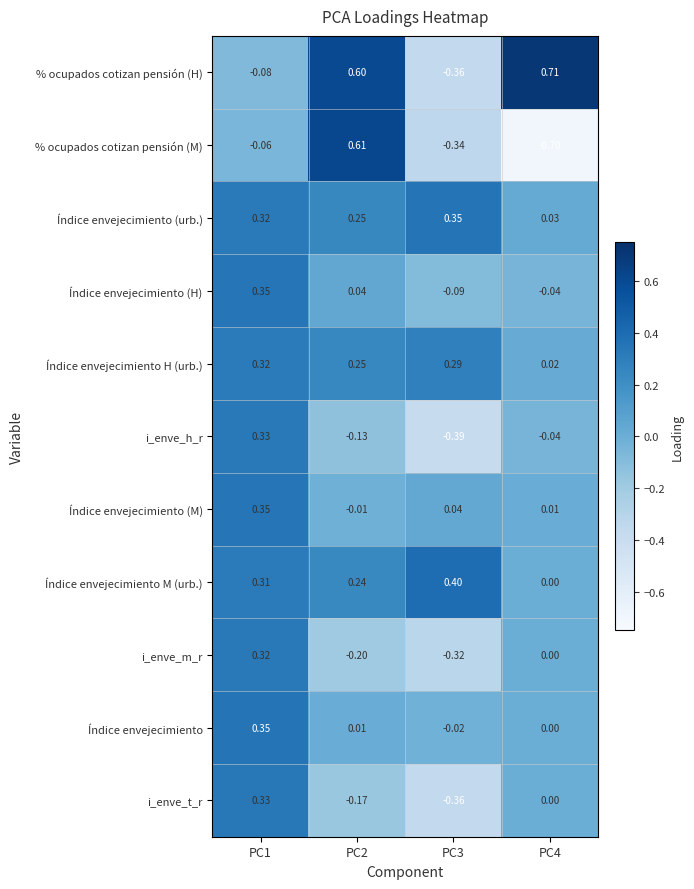

Which series changed the most between PC1 and PC3?

i_enve_h_r